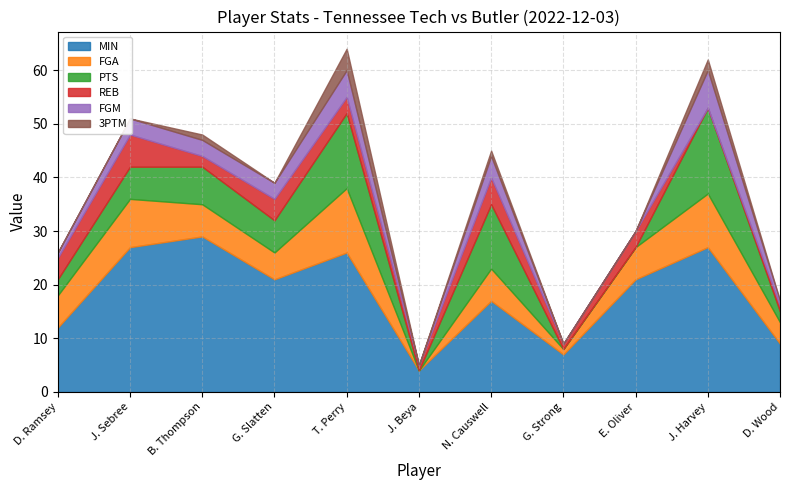

At which label is MIN closest to 16?

N. Causwell